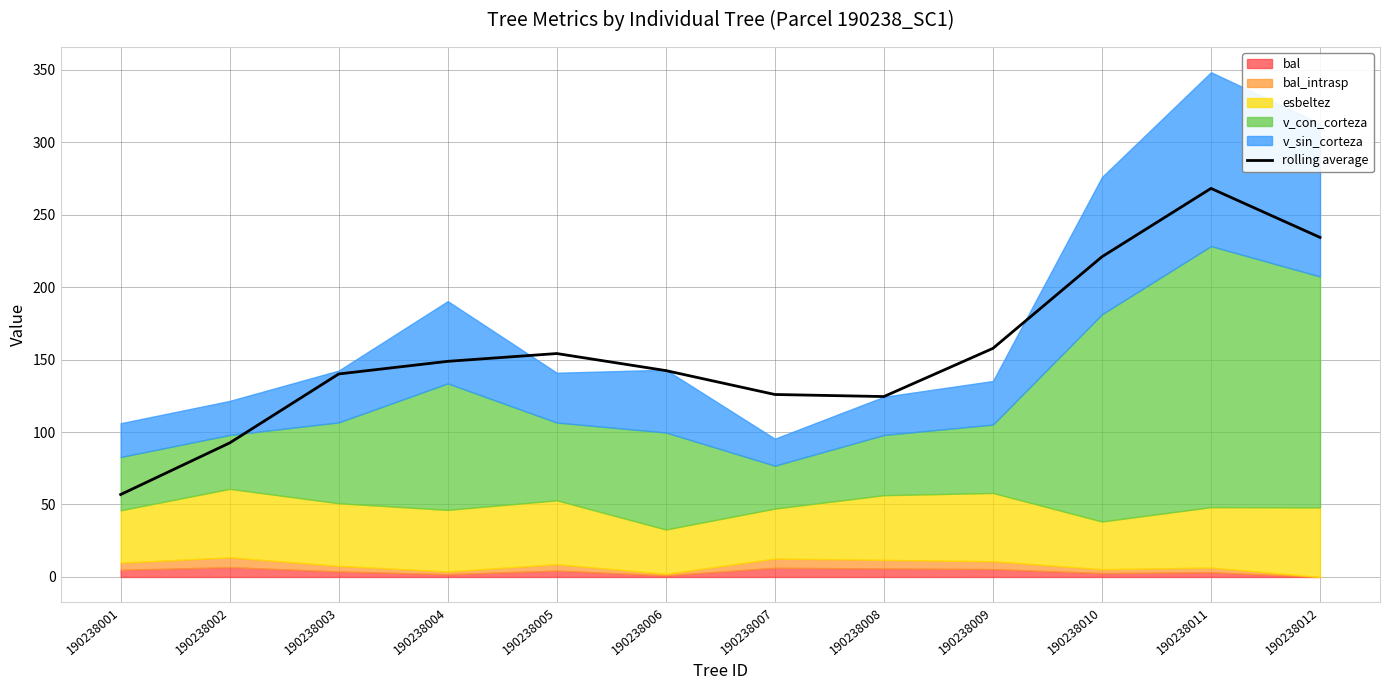

What is the value of the 3rd point from the left?

140.0